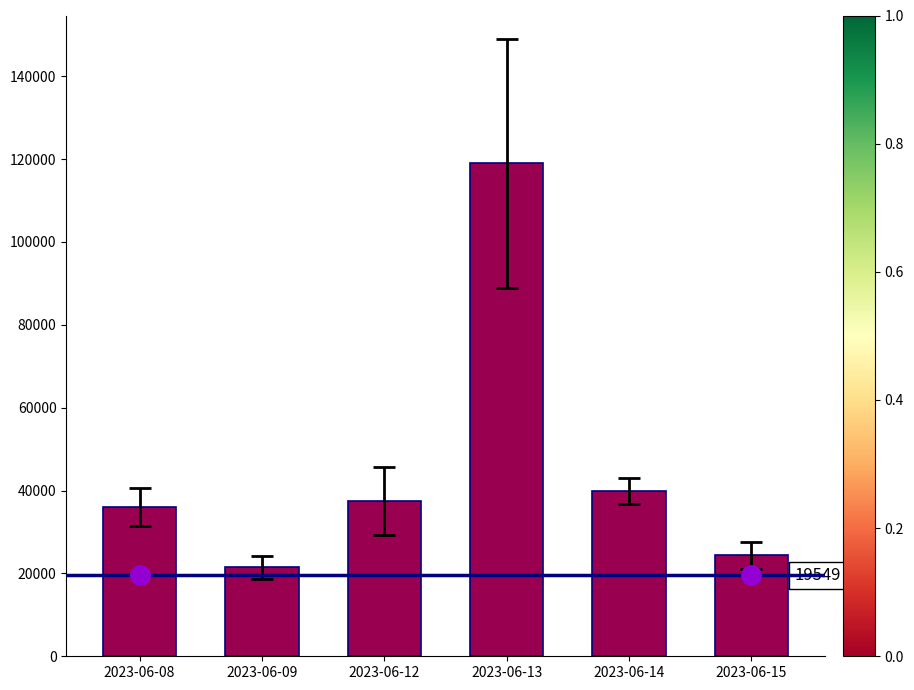

Does the chart contain stacked bars?

No